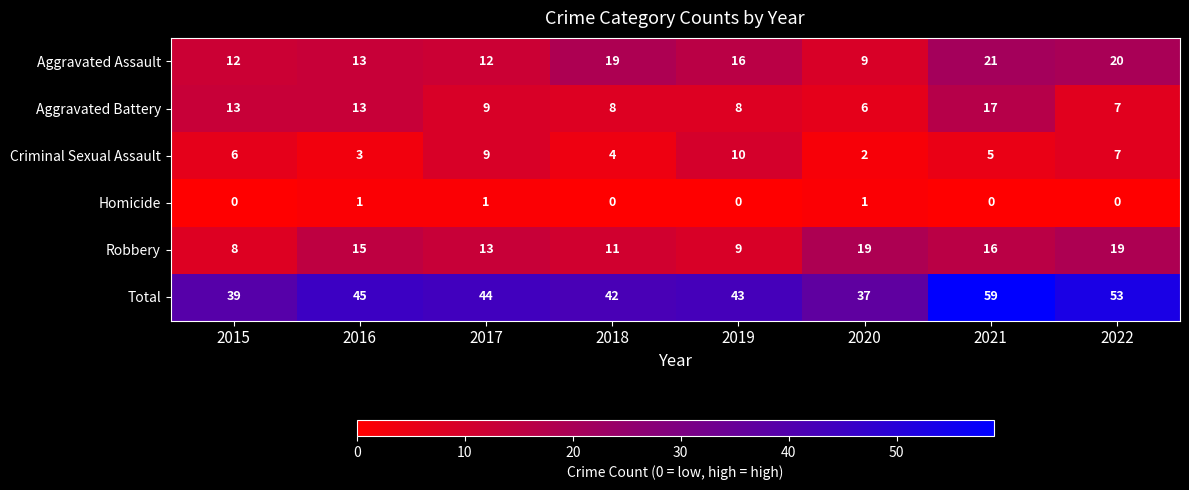

What is the difference between the highest and lowest values at 2021?

59